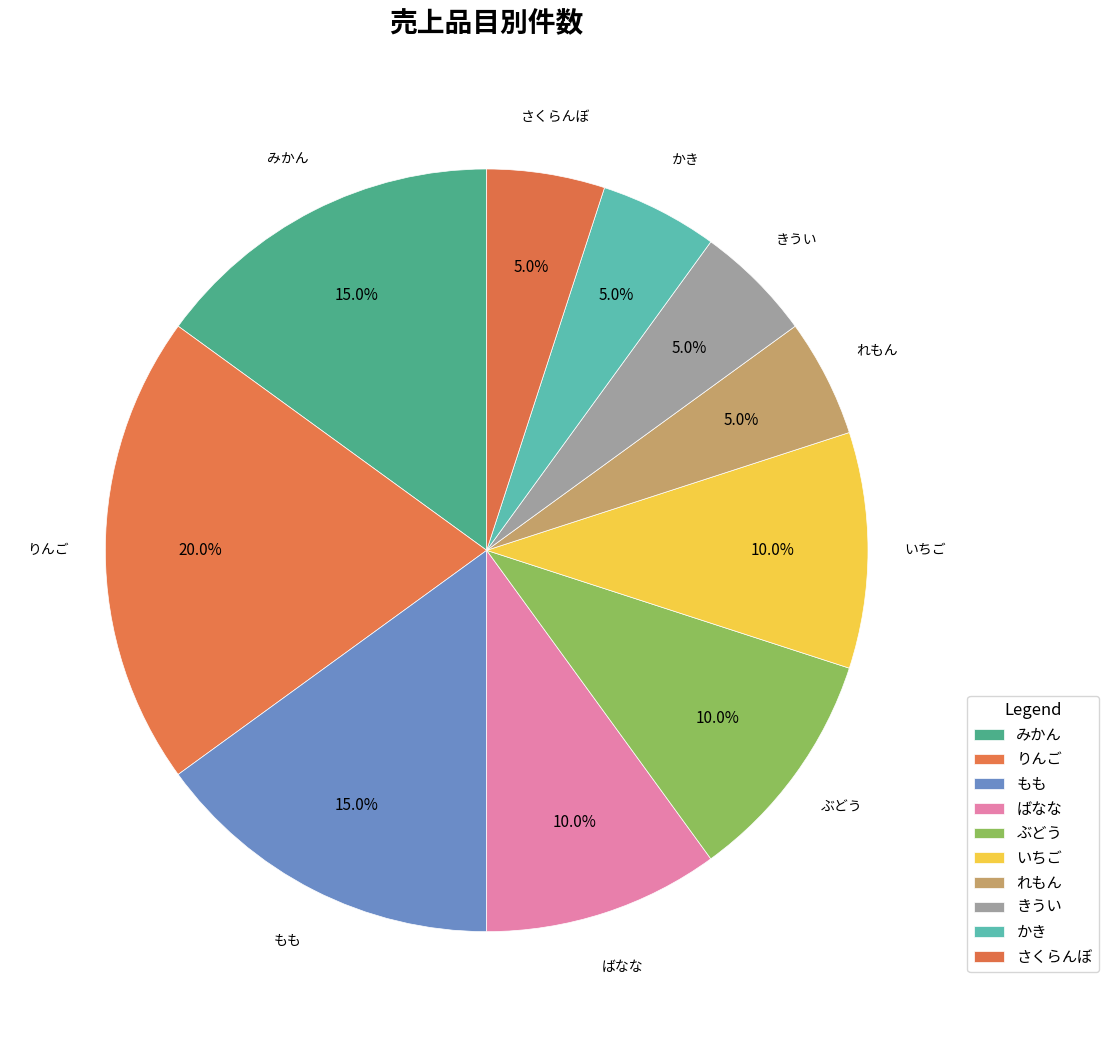

How many slices are in this pie chart?

10